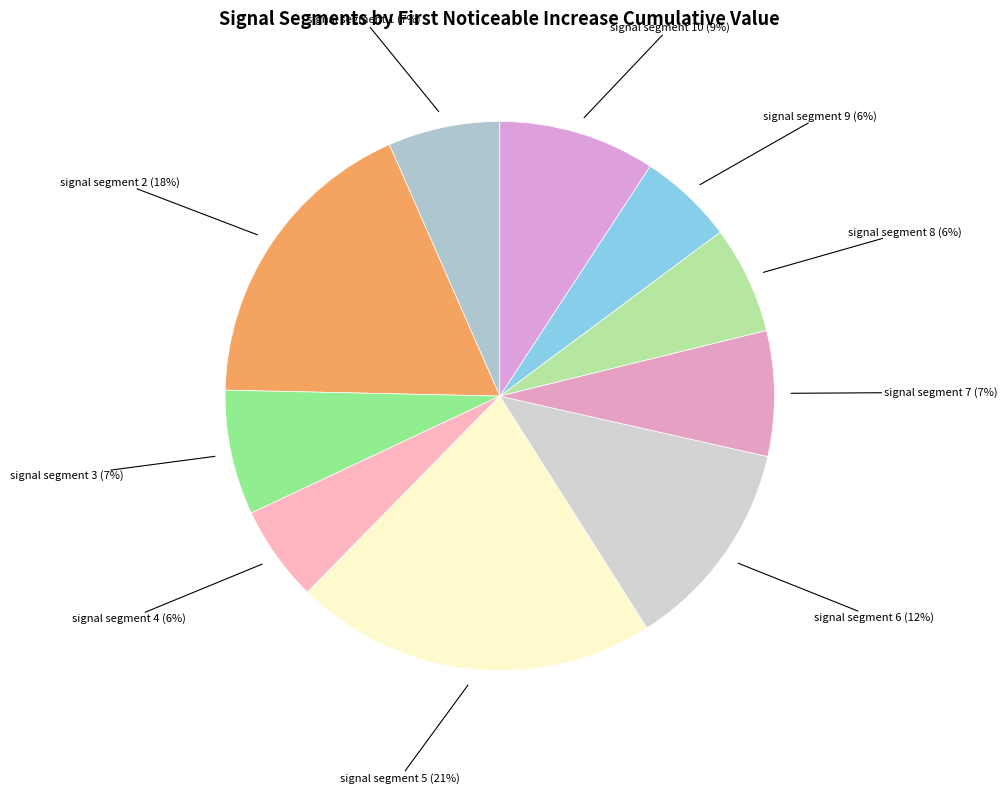

Does any single category account for the majority?

No